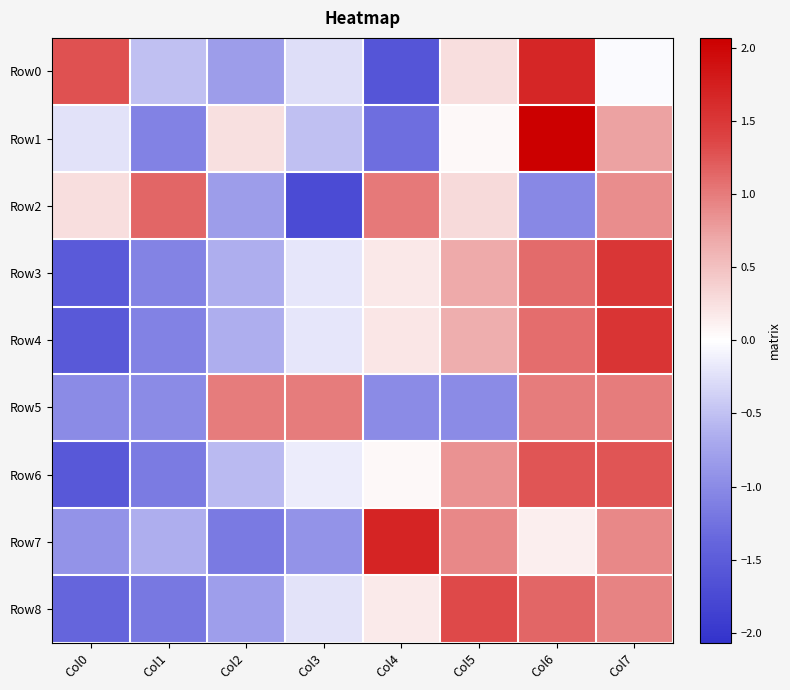

Rank the series at Col1 from lowest to highest value.

Row8, Row6, Row1, Row4, Row3, Row5, Row7, Row0, Row2